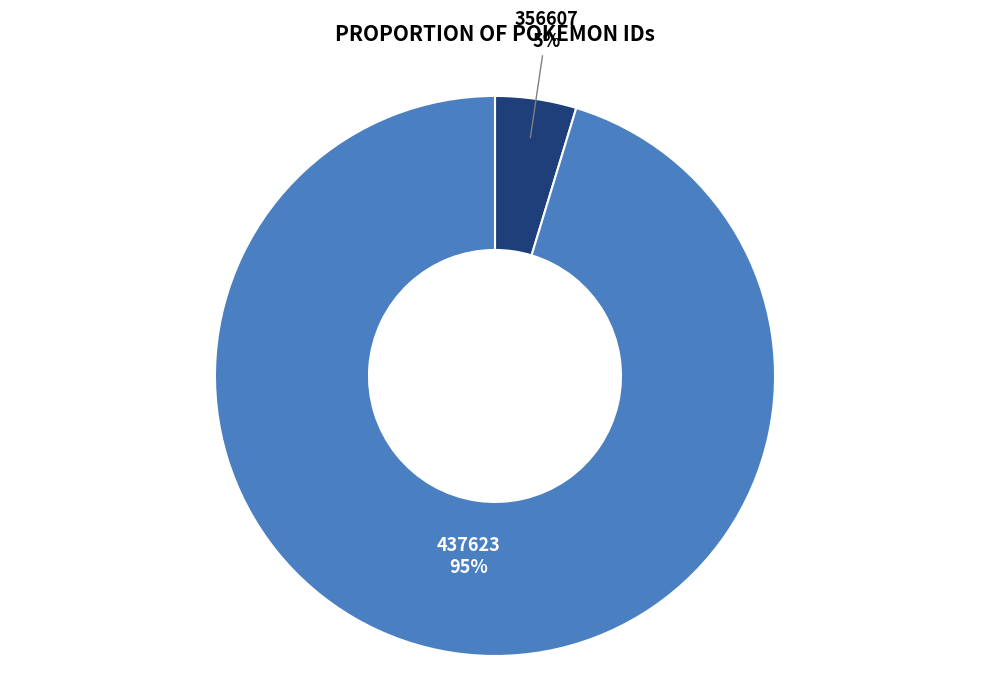

Does any single category account for the majority?

Yes